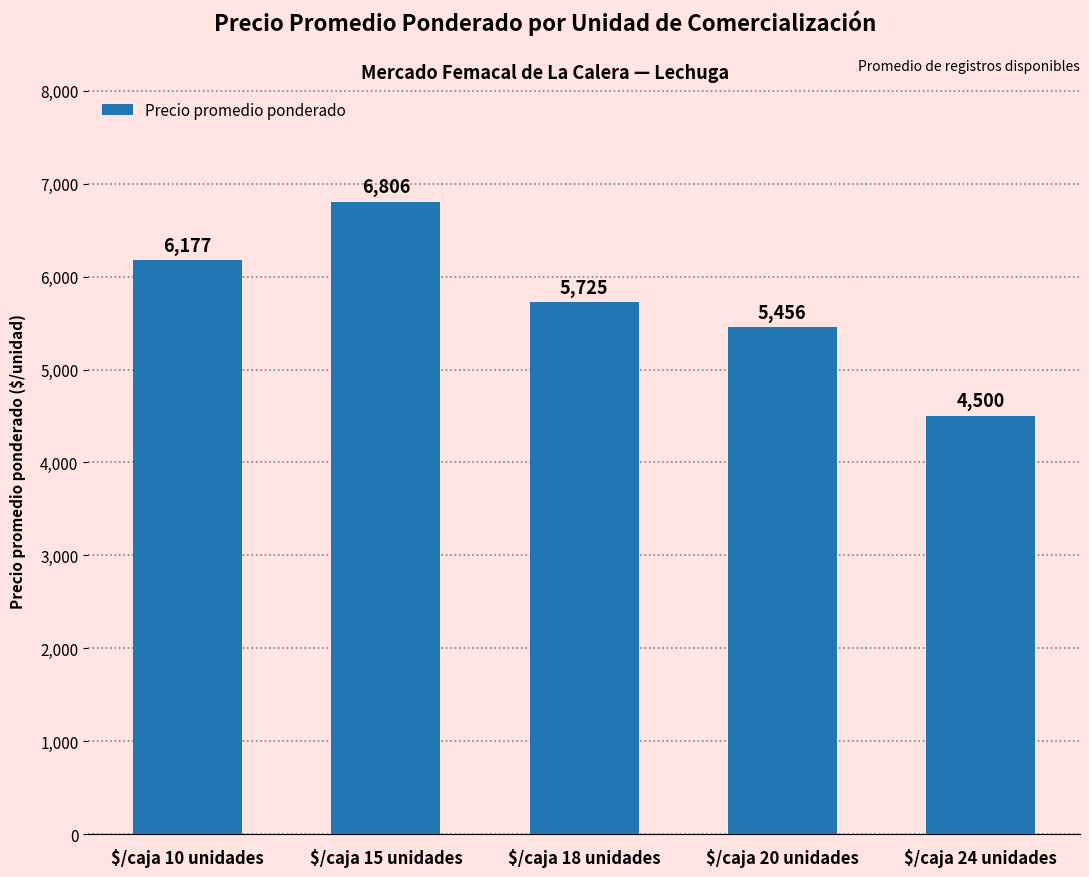

True or false: the data shows 5725 at $/caja 18 unidades.

True